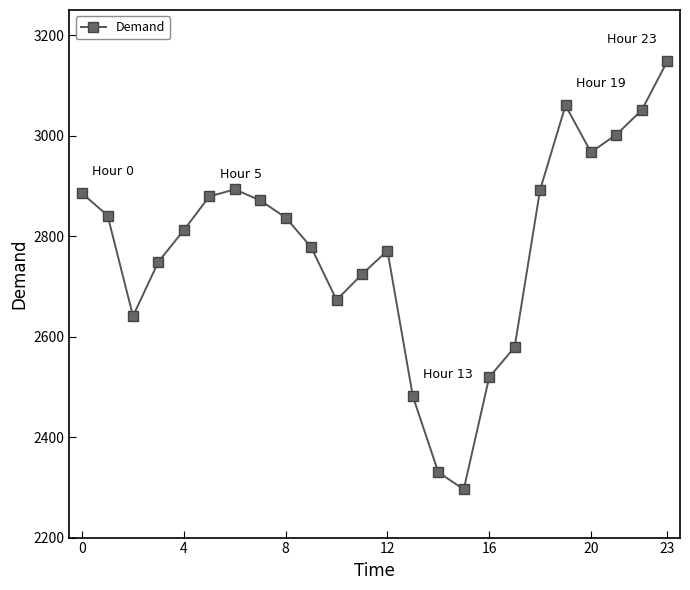

What is the maximum value shown in the chart?

3148